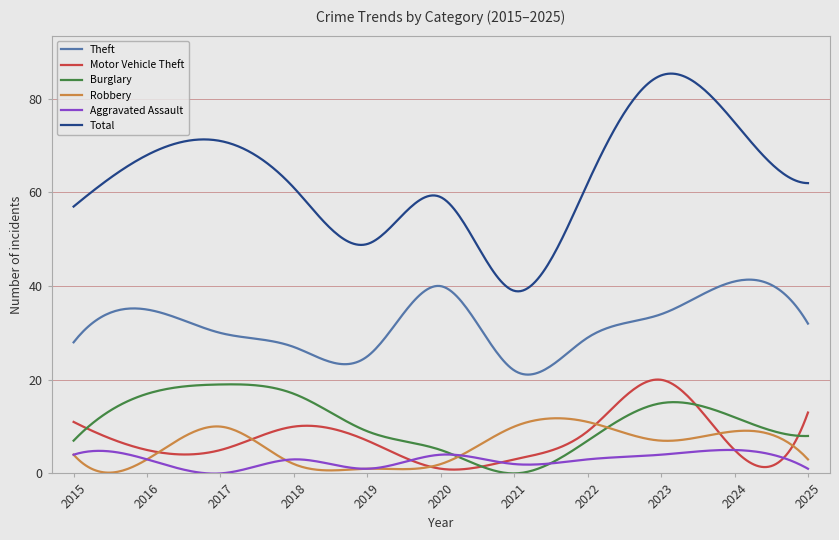

True or false: Aggravated Assault and Total intersect in this chart.

False